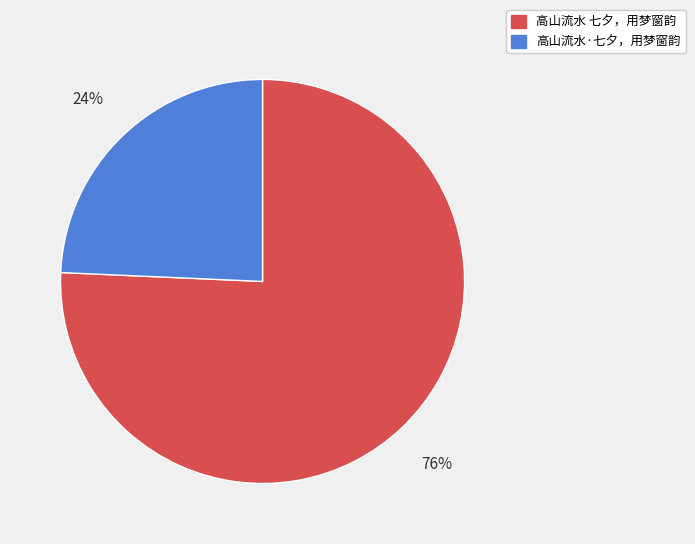

To the nearest percent, what portion does 高山流水·七夕，用梦窗韵 represent?

24%